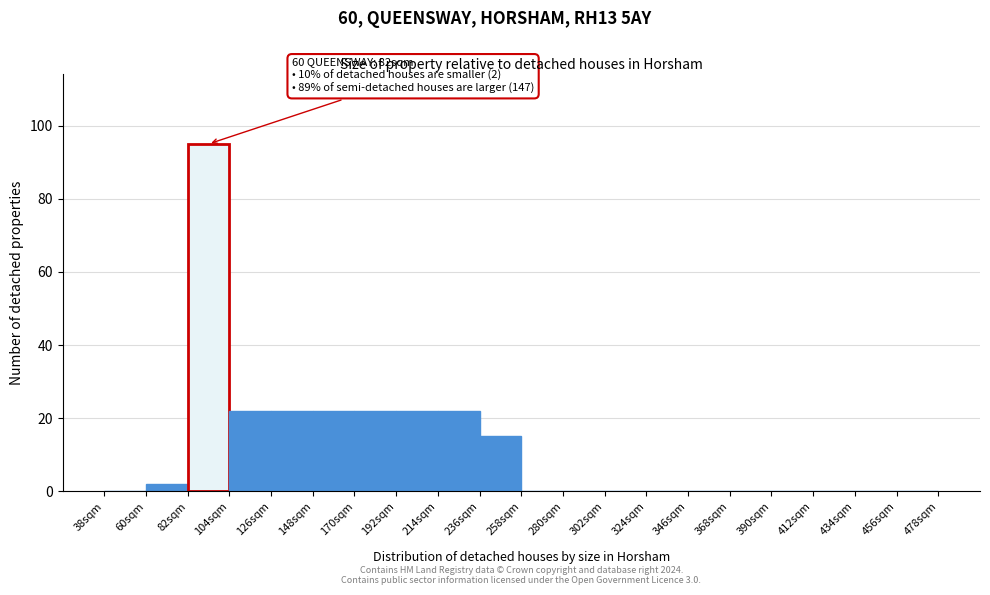

Over which range of the x-axis is the bar tallest?

82 to 104